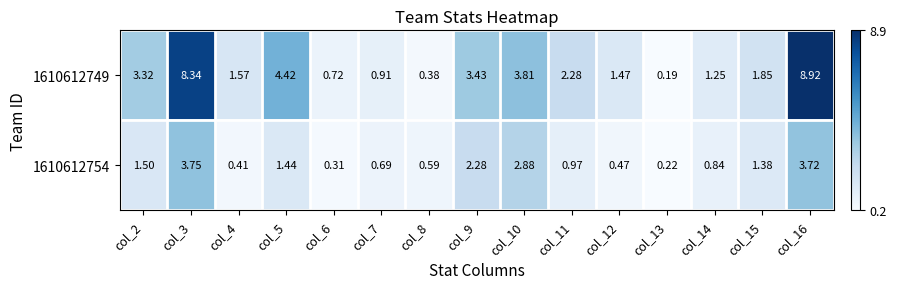

Which has a higher value, col_7 or col_16?

col_16